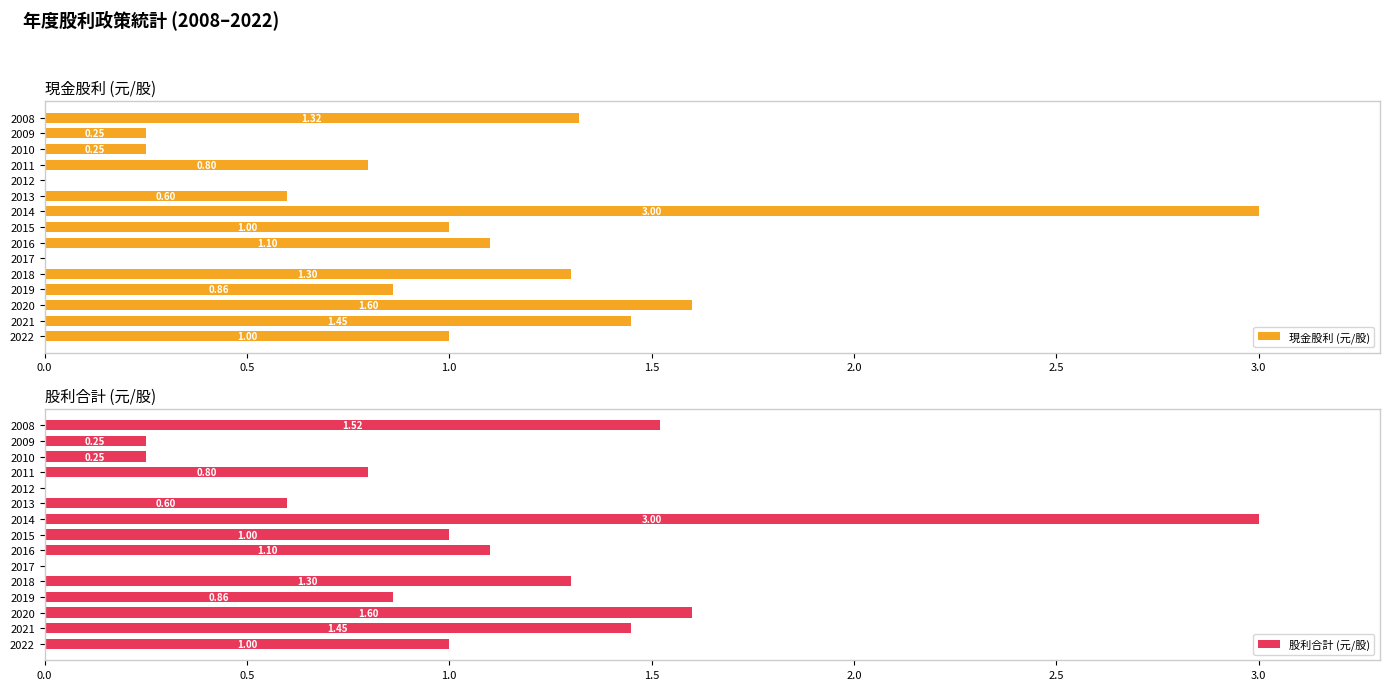

What is the sum of all 現金股利 (元/股) values?

14.5